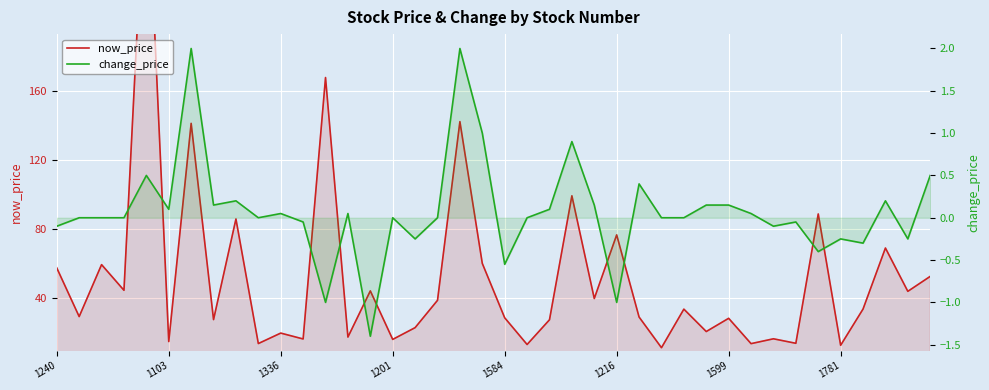

Which series has the largest total across all categories?

now_price